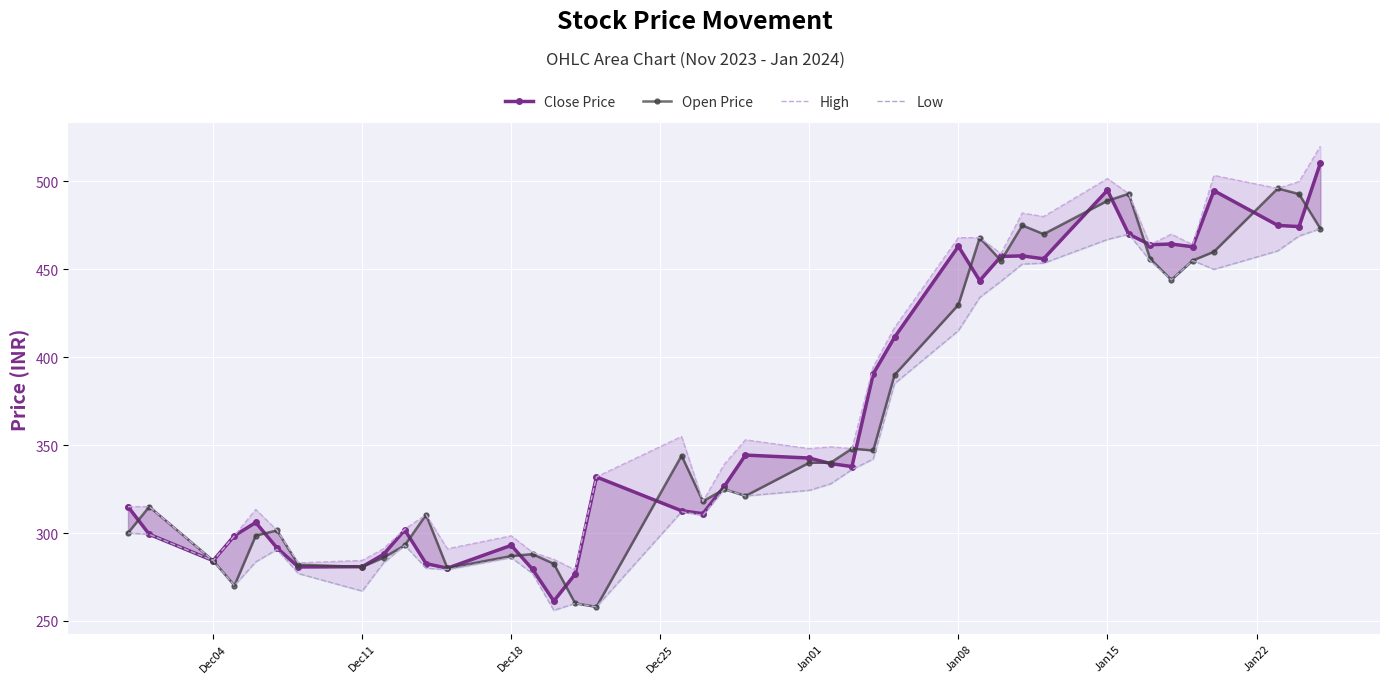

True or false: Open Price and High intersect in this chart.

False